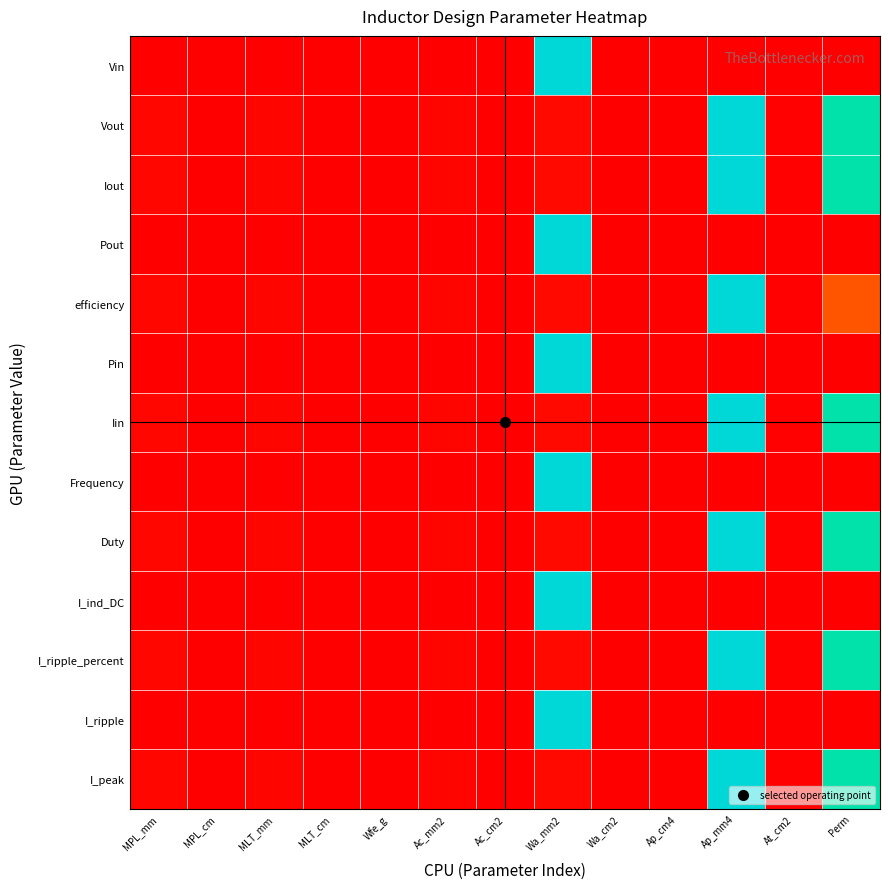

Which has a higher value, Wa_cm2 or MPL_cm?

Wa_cm2